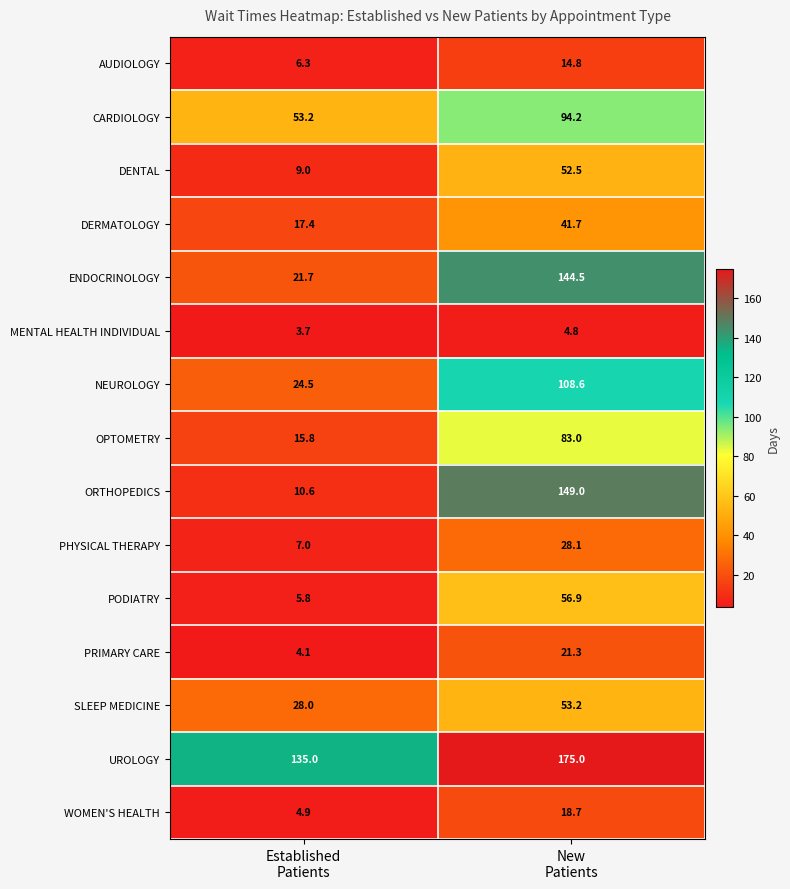

Which series has the largest total across all categories?

UROLOGY